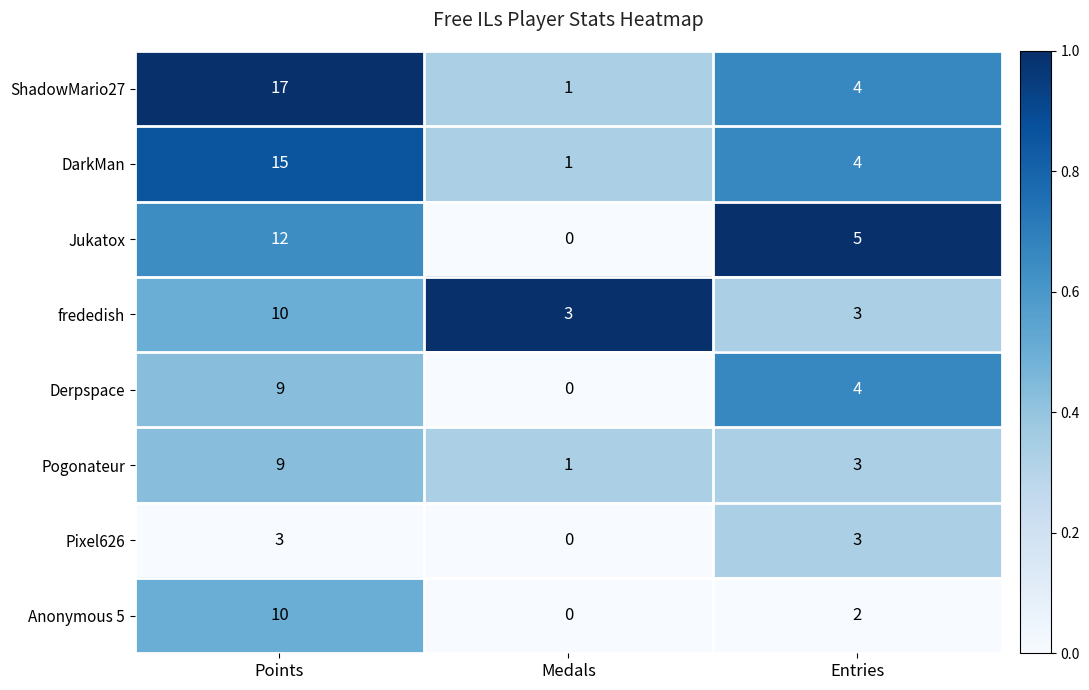

What is the sum of all ShadowMario27 values?

22